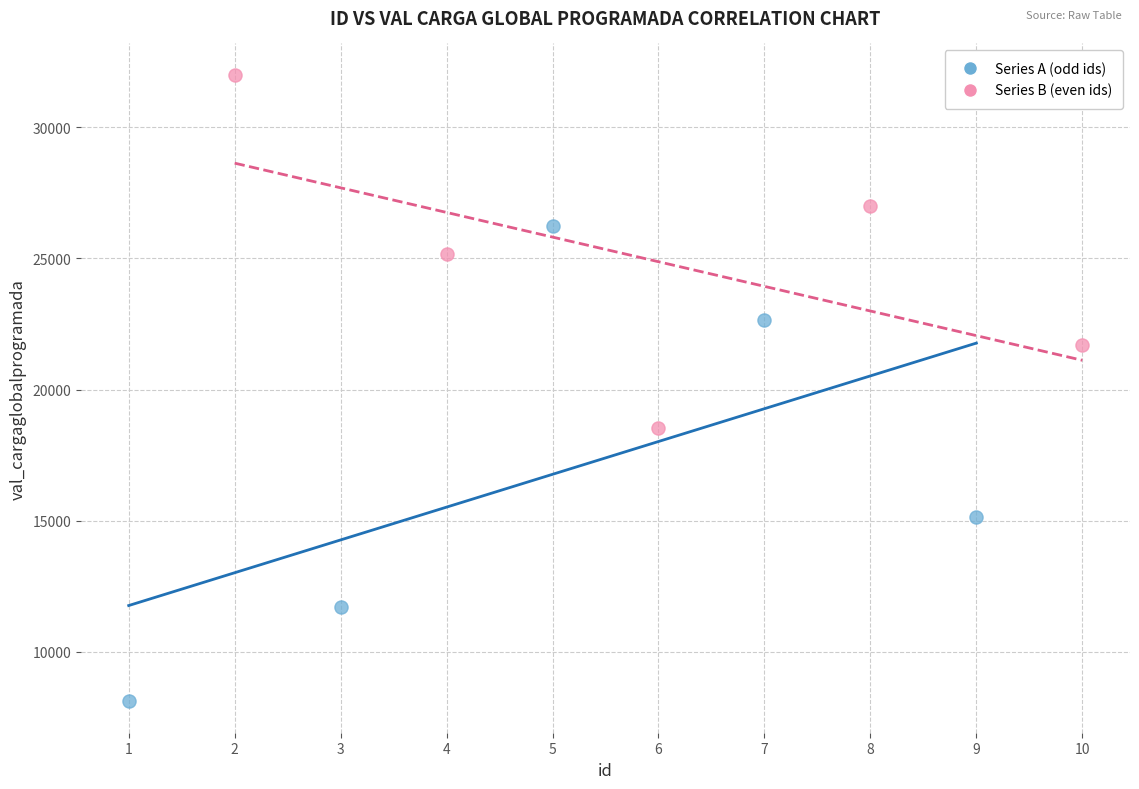

Which series reaches the maximum Y coordinate?

Series B (even ids)